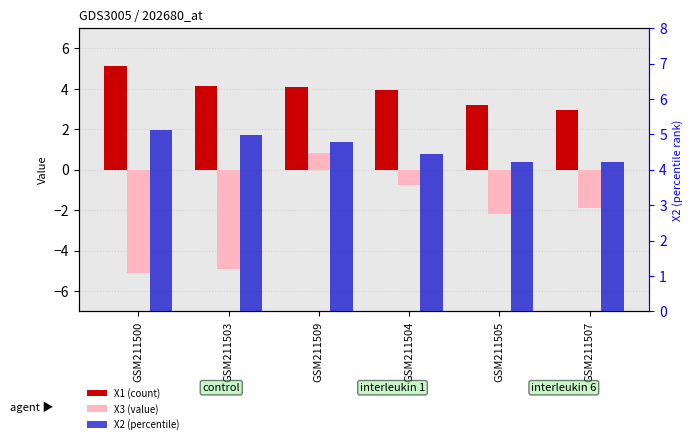

What is the average value of the X3 (value) series?

-2.3